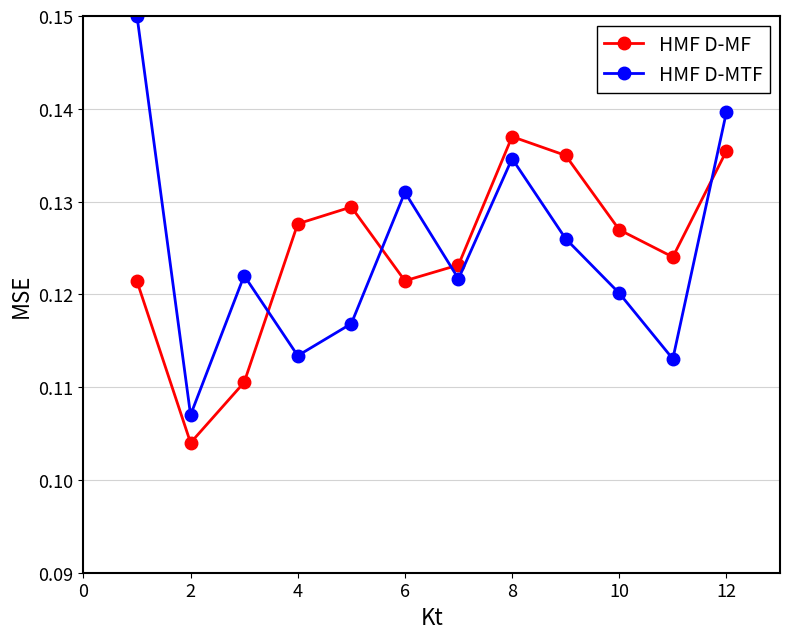

What are all the series names shown in the legend?

HMF D-MF, HMF D-MTF